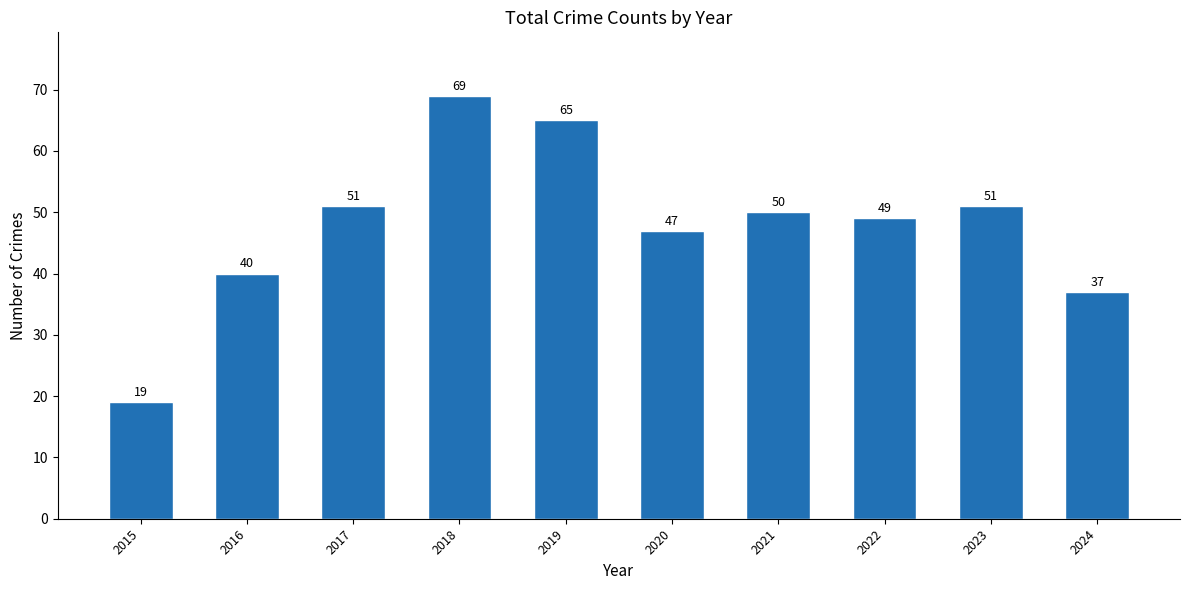

Which has a higher value, 2021 or 2018?

2018